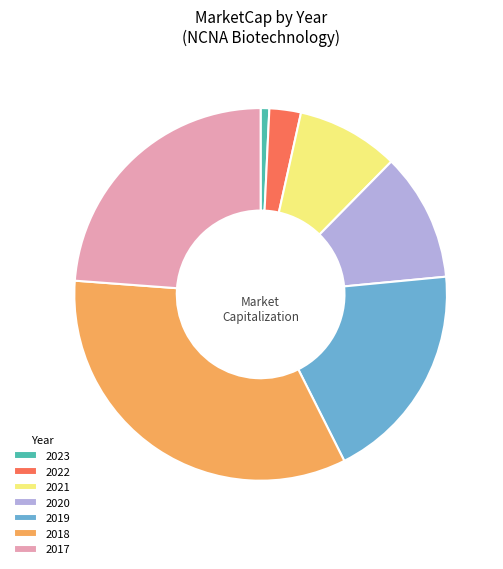

How many segments does this pie chart have?

7